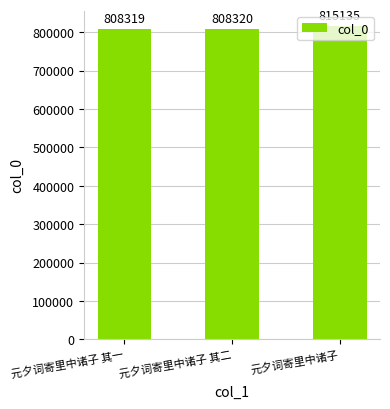

Reading left to right, extract all data points from this chart.

808319	808320	815135